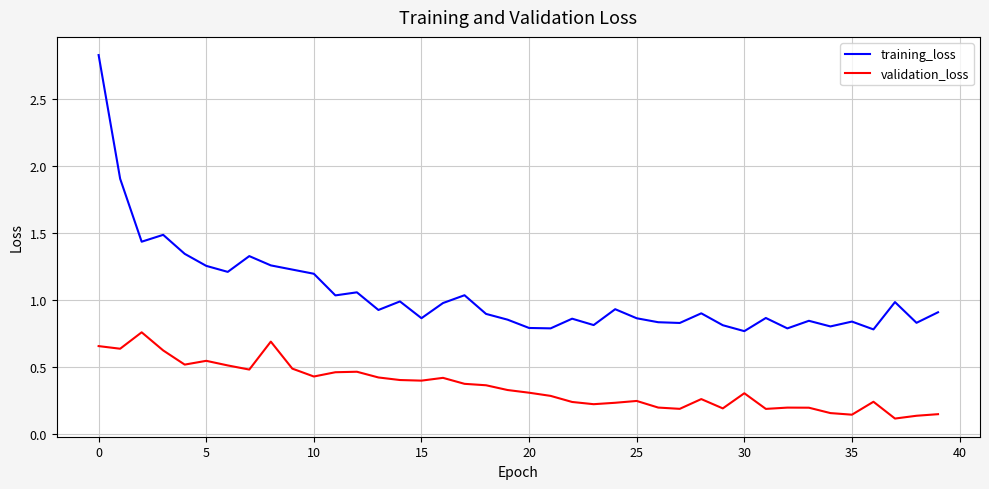

Count the validation_loss values in the range 0 to 1.

40